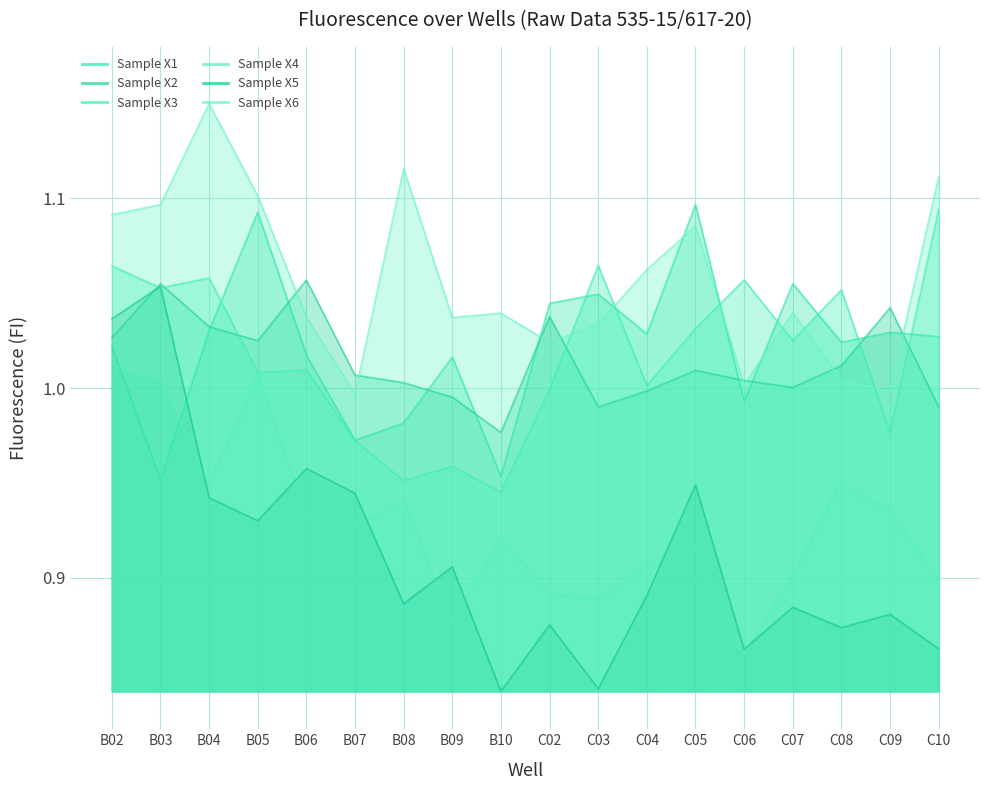

At which category is the sum across all series the highest?

B02